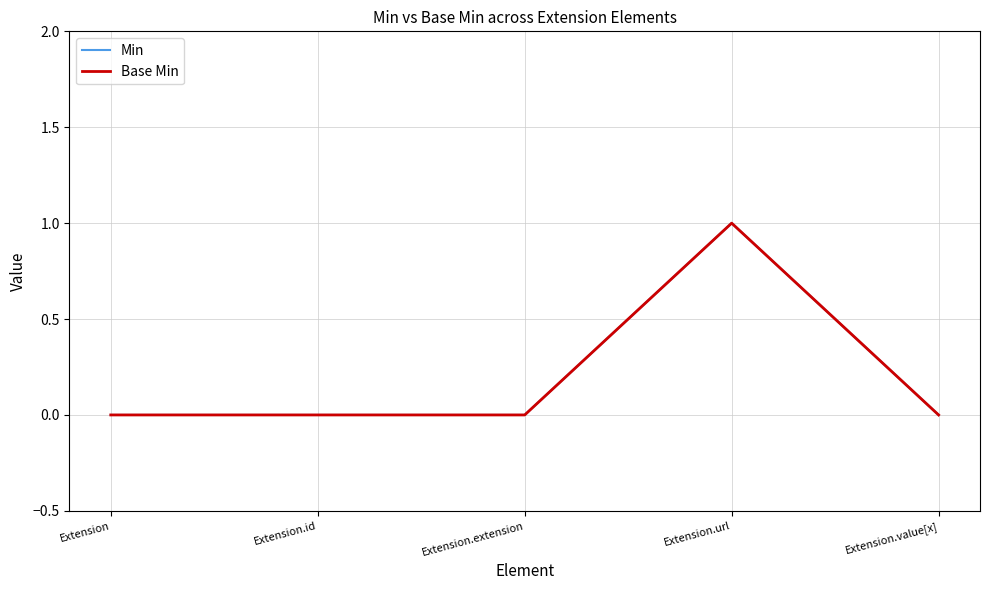

Is this an area chart (filled region under the line)?

No